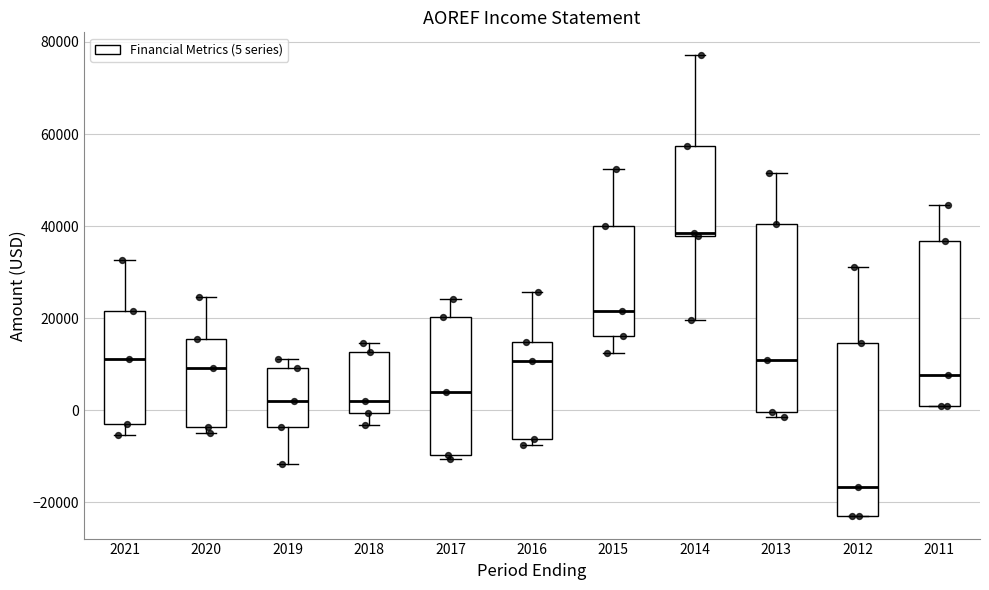

Reading left to right, transcribe this box plot: for each box, give where its median line is, the range the box spans, and where its two whiskers end, as read against the y-axis. The values are not printed on the chart, so give them approximately, as read against the axis.

2021: median 12000, box -4000 to 22000, whiskers -6000 to 32000
2020: median 10000, box -4000 to 16000, whiskers -4000 (just below the box's lower edge) to 24000
2019: median 2000, box -4000 to 10000, whiskers -12000 to 12000
2018: median 2000, box 0 to 12000, whiskers -4000 to 14000
2017: median 4000, box -10000 to 20000, whiskers -10000 (just below the box's lower edge) to 24000
2016: median 10000, box -6000 to 14000, whiskers -8000 to 26000
2015: median 22000, box 16000 to 40000, whiskers 12000 to 52000
2014: median 38000, box 38000 to 58000, whiskers 20000 to 78000
2013: median 10000, box 0 to 40000, whiskers -2000 to 52000
2012: median -16000, box -22000 to 14000, whiskers -22000 to 32000
2011: median 8000, box 0 to 36000, whiskers 0 to 44000